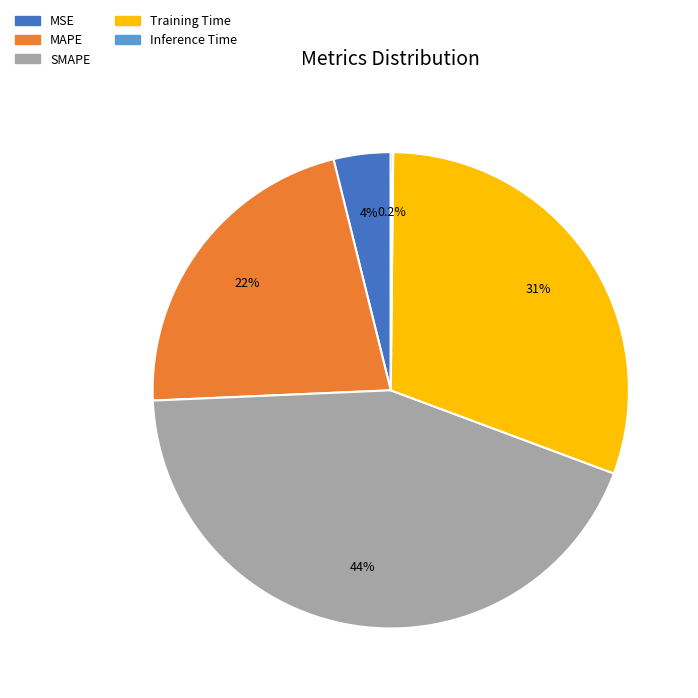

Does SMAPE represent more than half of the total?

No